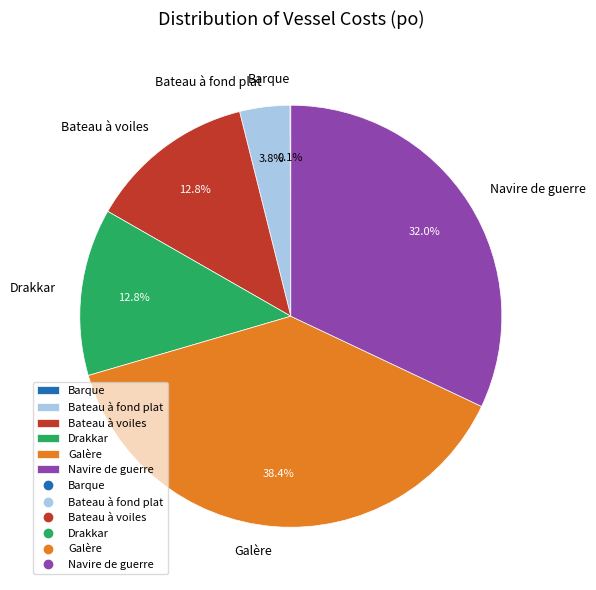

Approximately how many times larger is the value at Drakkar compared to Bateau à voiles?

1.0